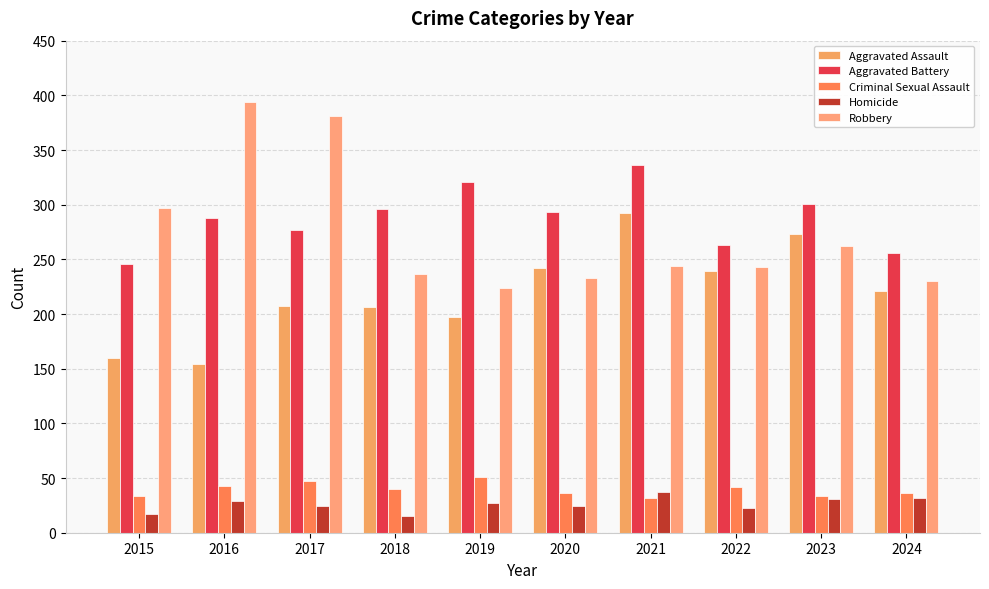

What is the spread (max minus min) of values at 2019?

294